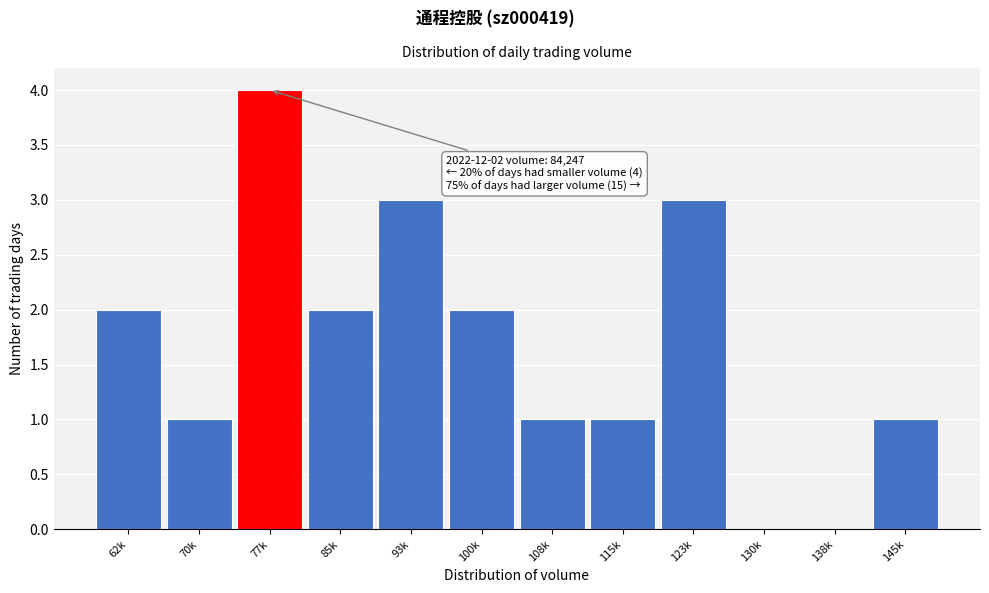

Reading left to right, extract all data points from this chart.

62k=2	70k=1	77k=4	85k=2	93k=3	100k=2	108k=1	115k=1	123k=3	130k=0	138k=0	145k=1